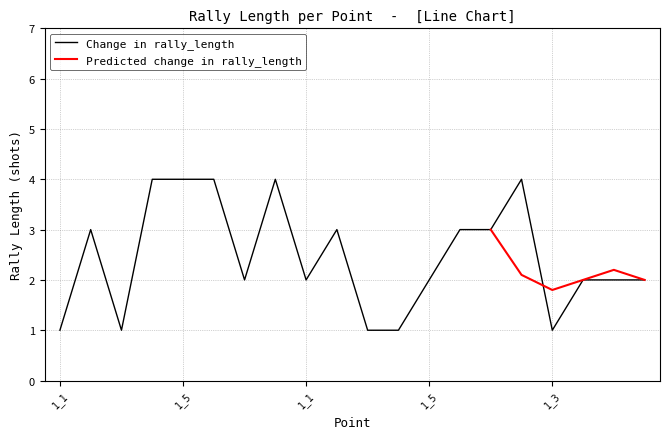

What is the minimum value shown in the chart?

1